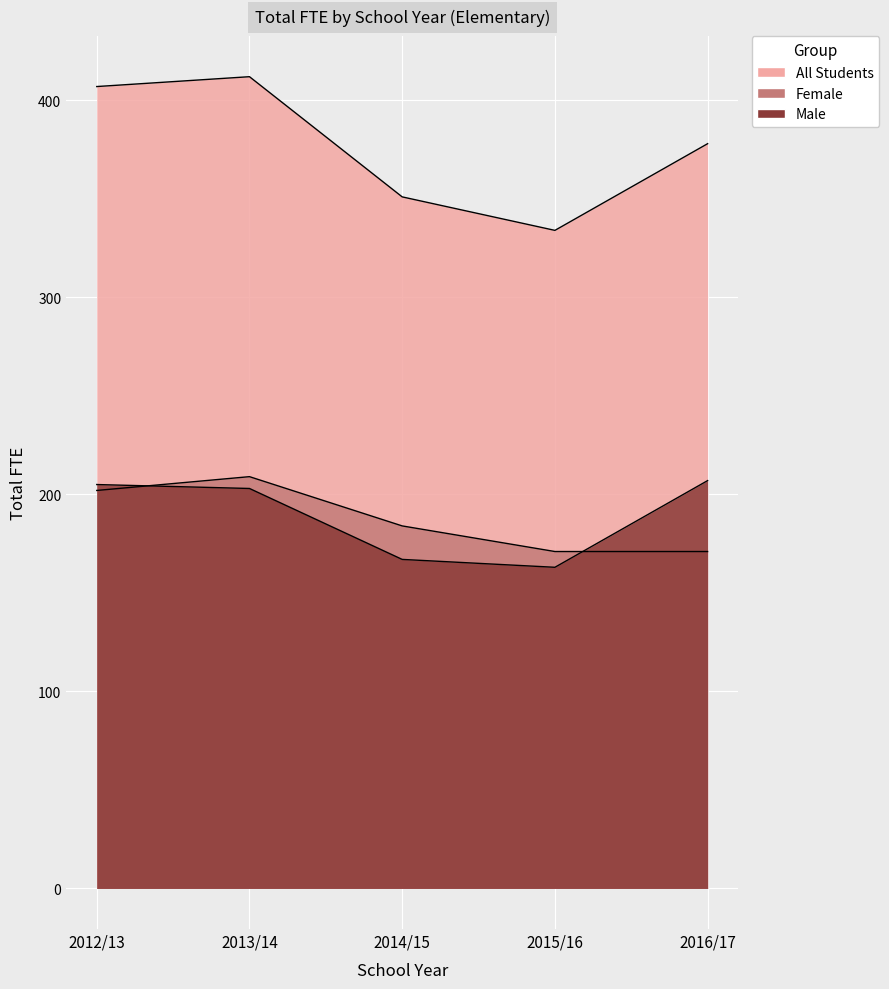

Between 2016/17 and 2014/15, which is larger?

2016/17